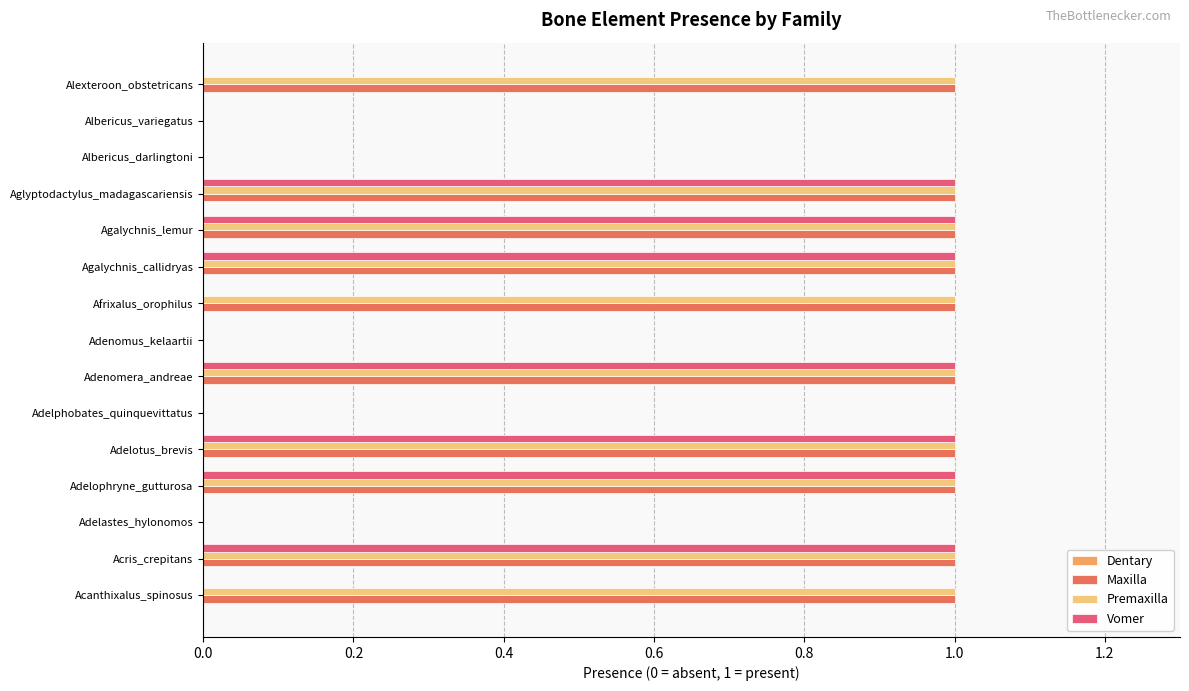

What is the total value across all series at Adenomera_andreae?

3